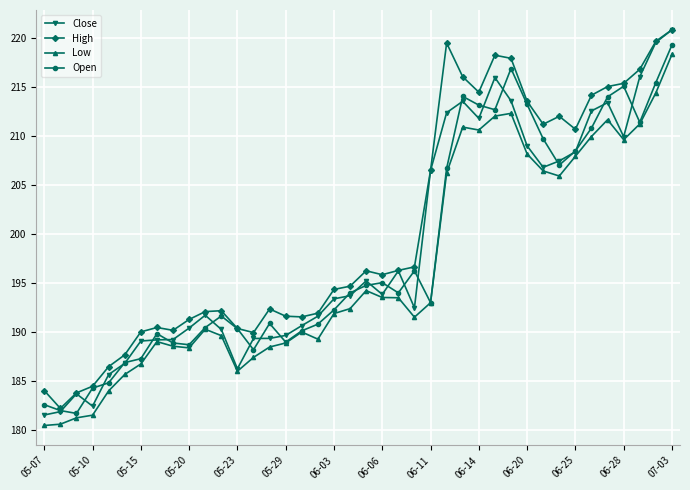

Which series has the largest range (max minus min)?

Close